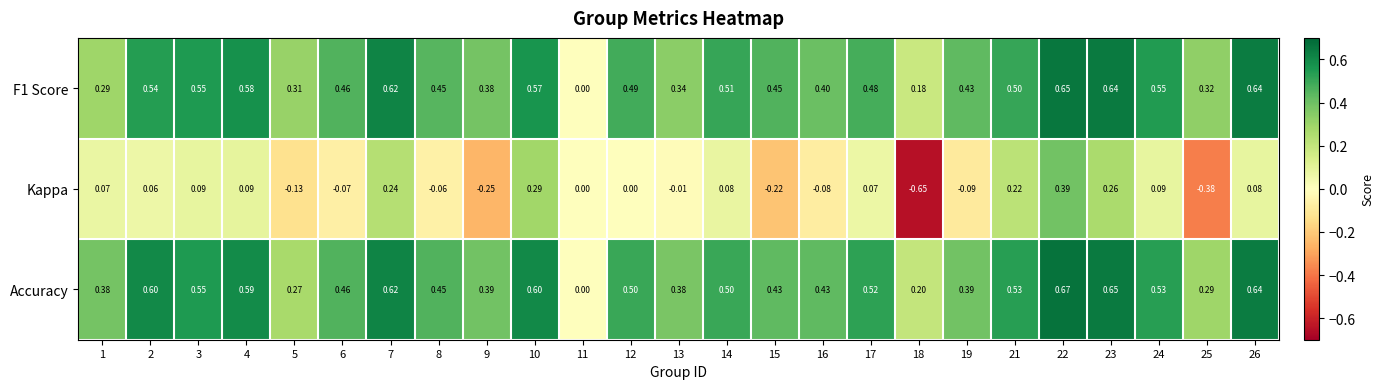

What is the difference between the highest and lowest values at 9?

0.6